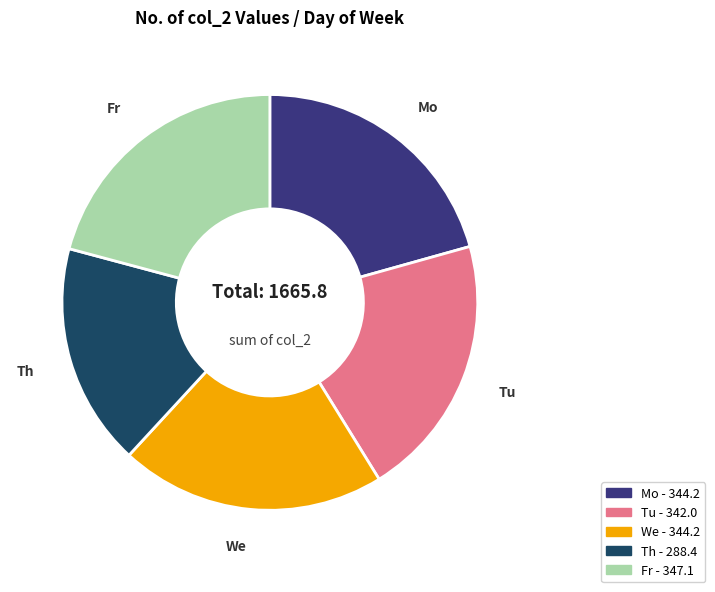

Does any single category account for the majority?

No